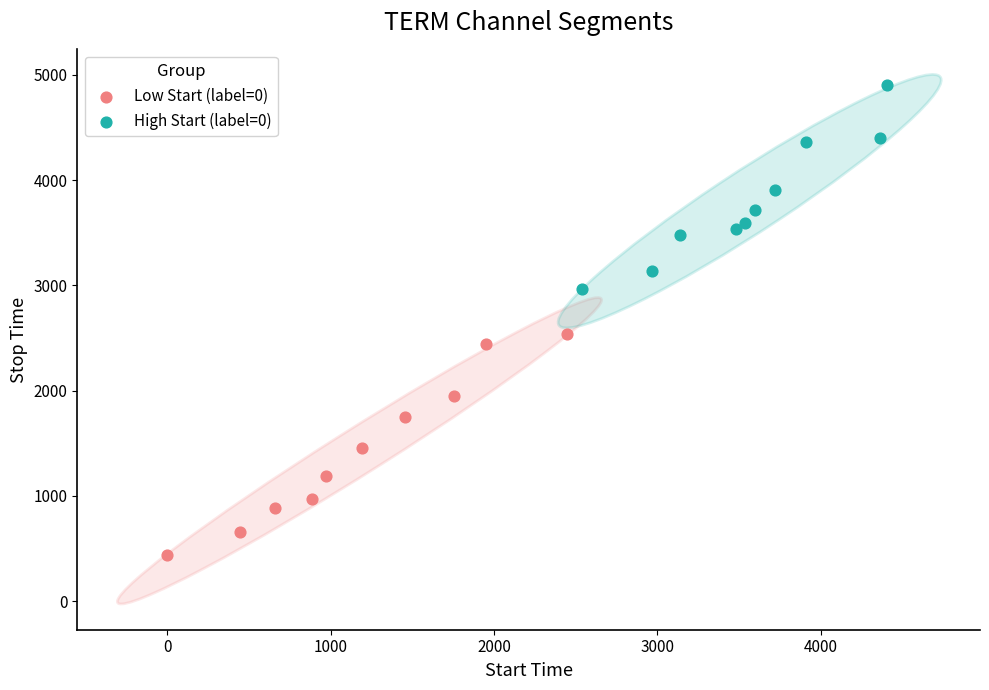

Which series has the widest spread of Y values?

Low Start (label=0)